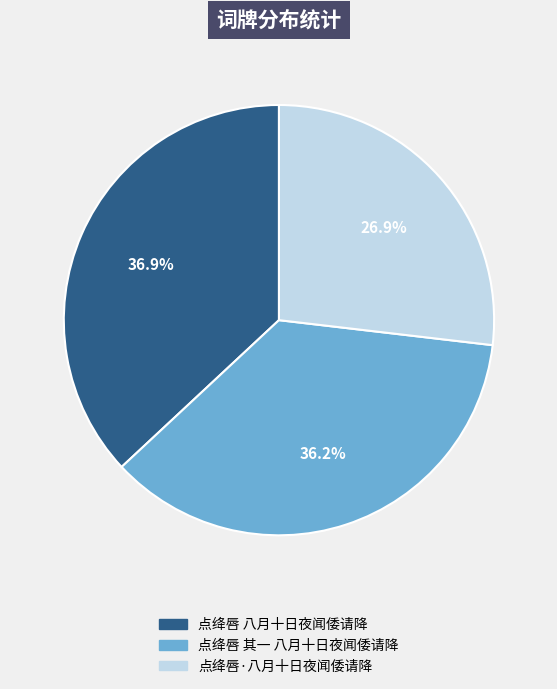

What percentage is NOT represented by 点绛唇·八月十日夜闻倭请降?

73.1%